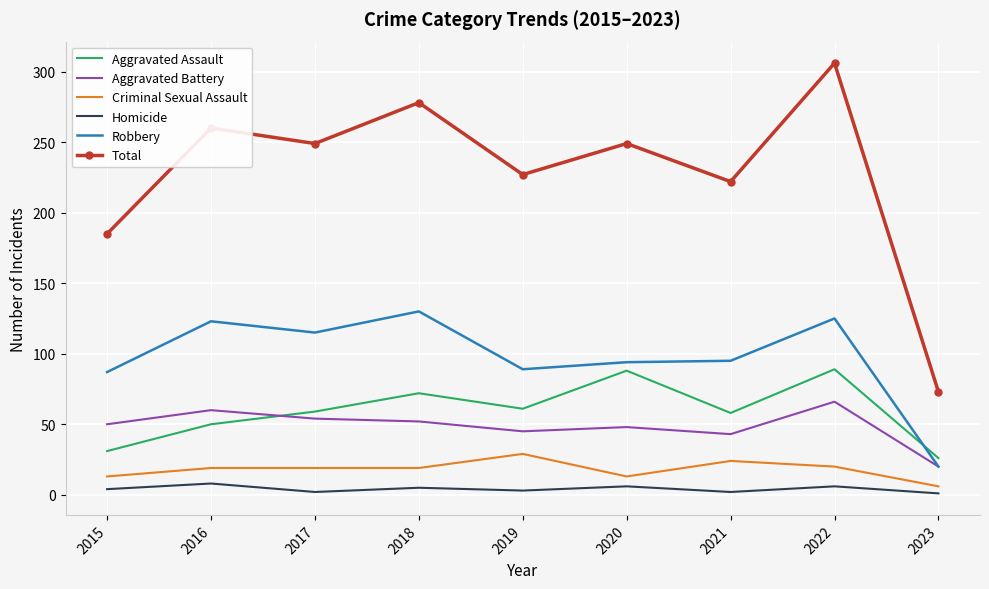

True or false: Robbery has more than 2 interior local peaks.

True